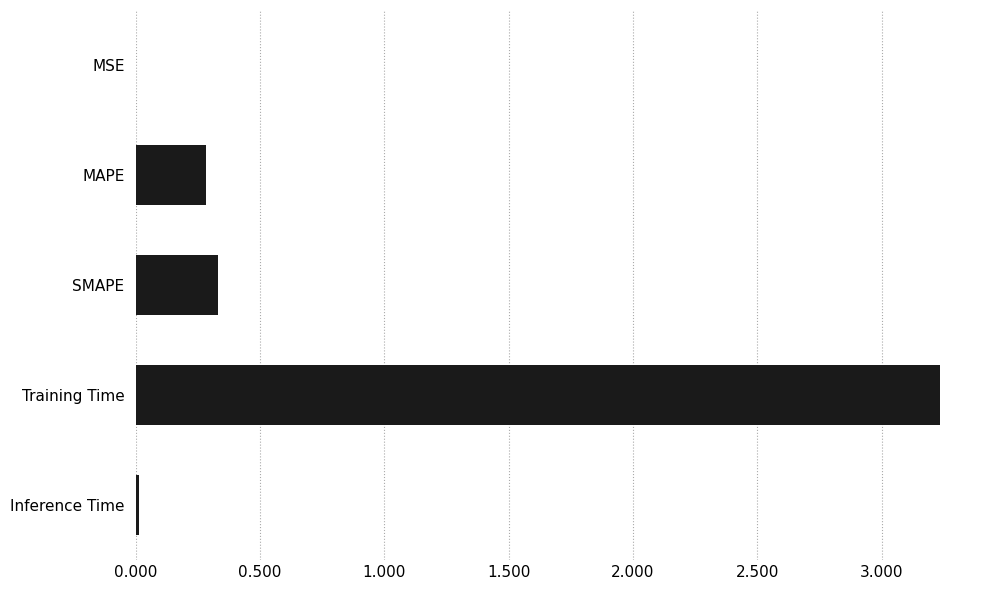

What is the approximate value at SMAPE?

0.3